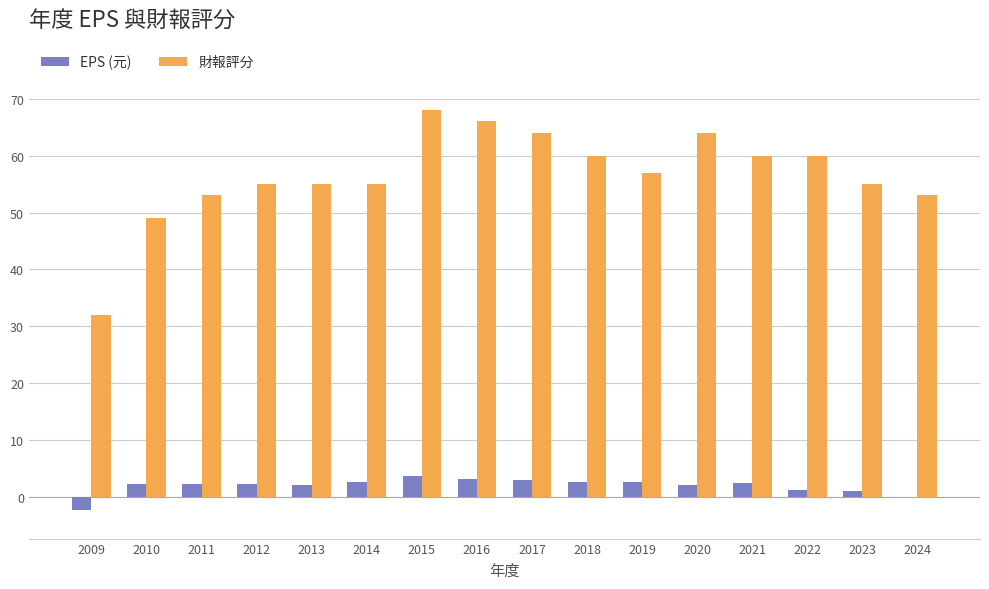

At which label does 財報評分 reach its peak?

2015